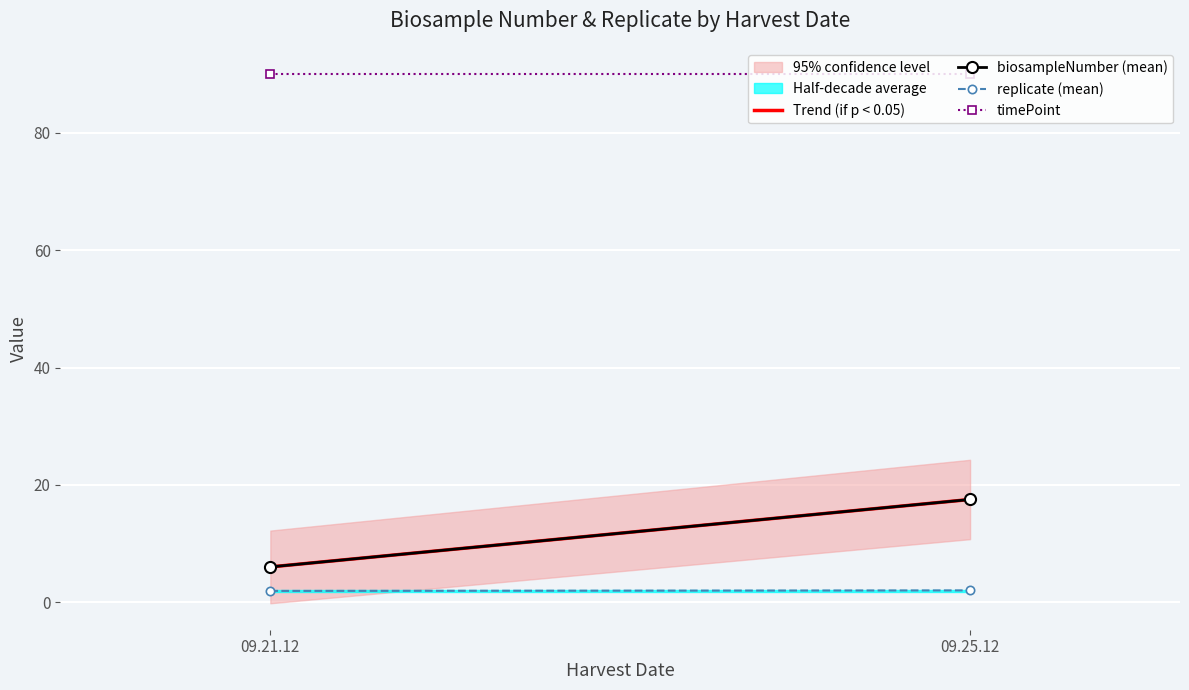

How many replicate (mean) values are between 1 and 2?

2